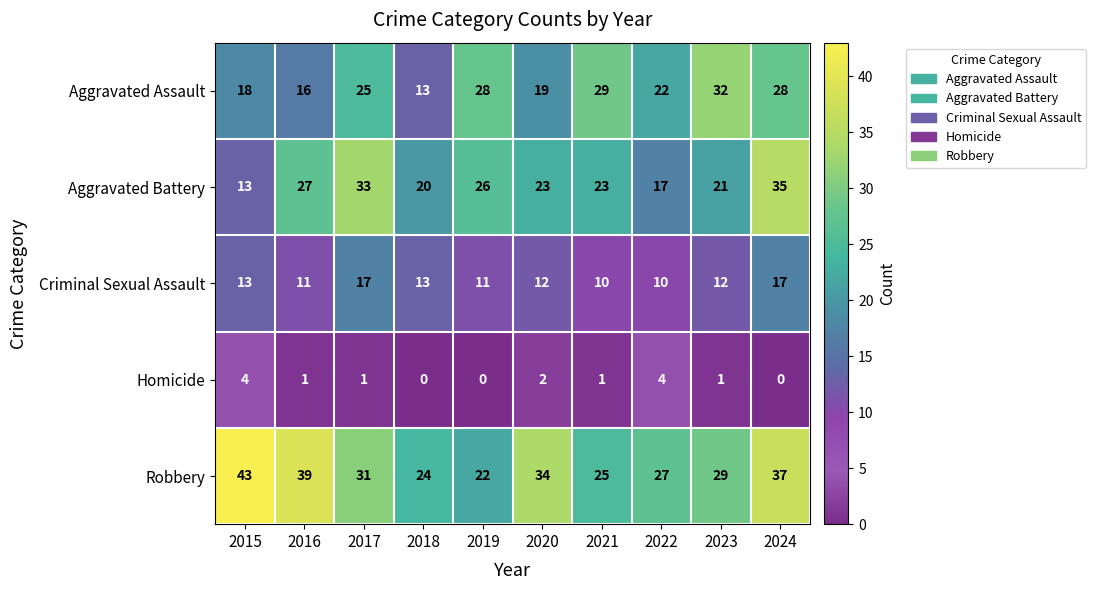

At which label is Aggravated Assault closest to 22?

2022